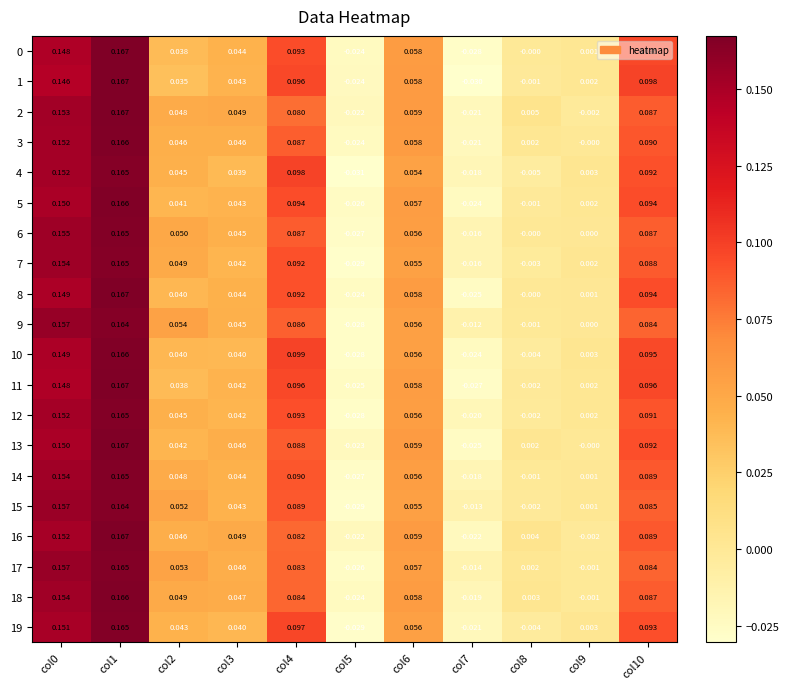

Is the value of 0 at col3 greater than the value of 19 at col10?

No